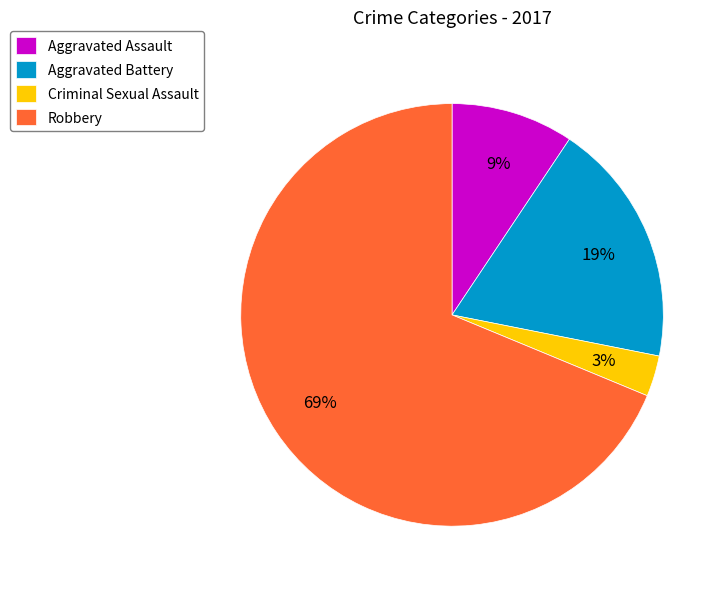

Is there a majority slice in this chart?

Yes